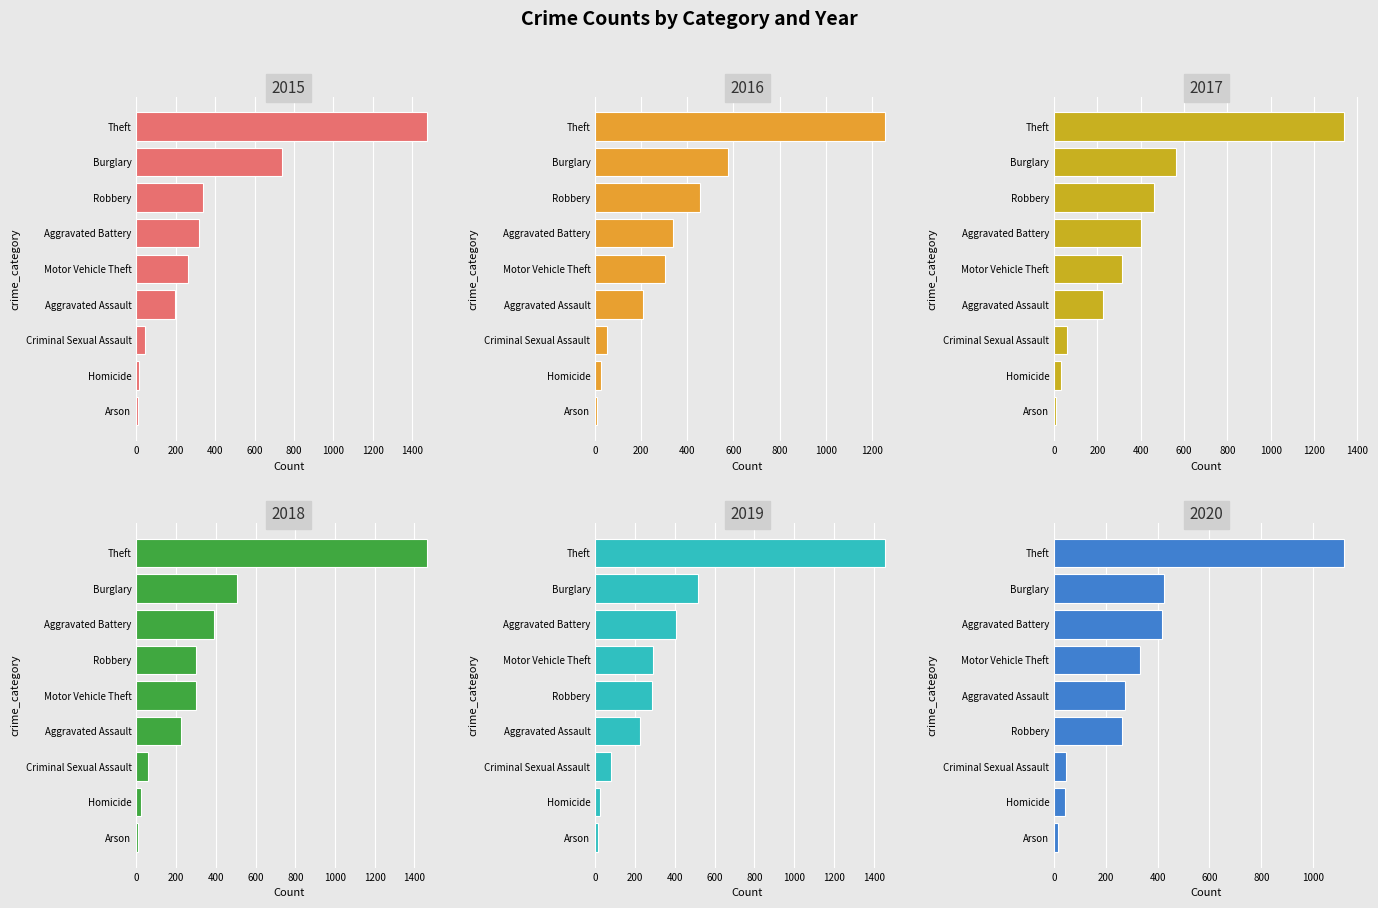

What is the greatest value displayed?

1474